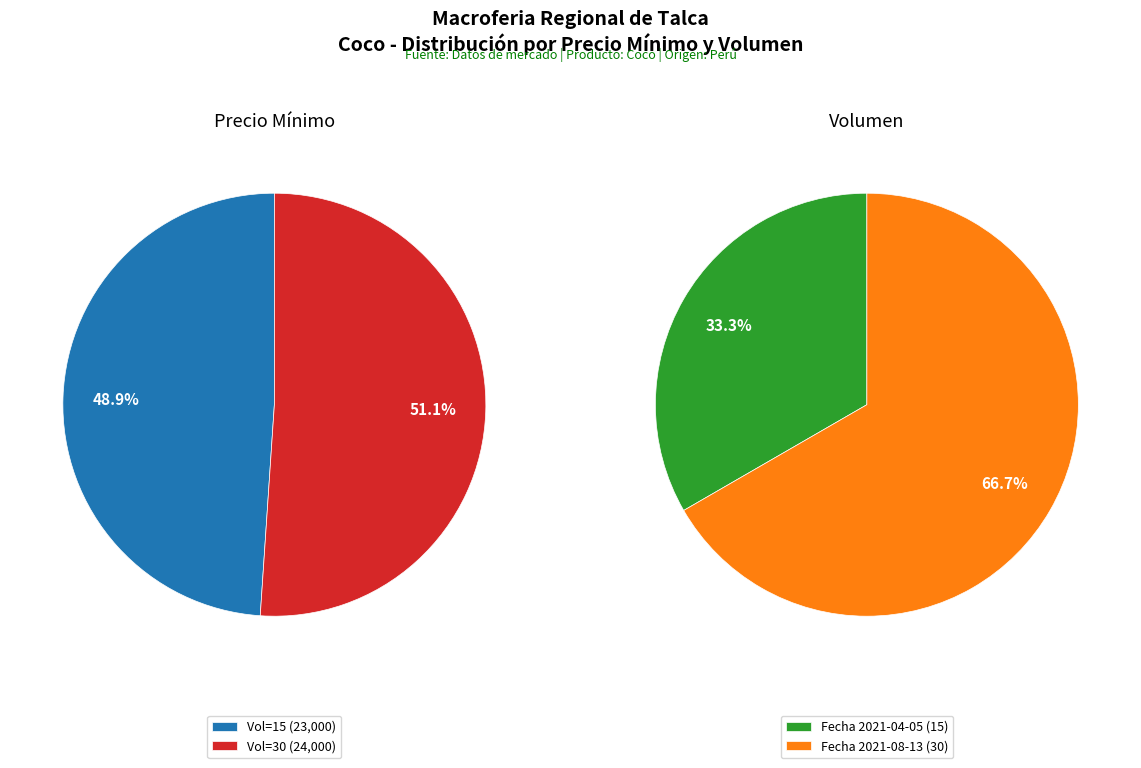

To the nearest percent, what is the combined percentage of 30 and 15?

100%